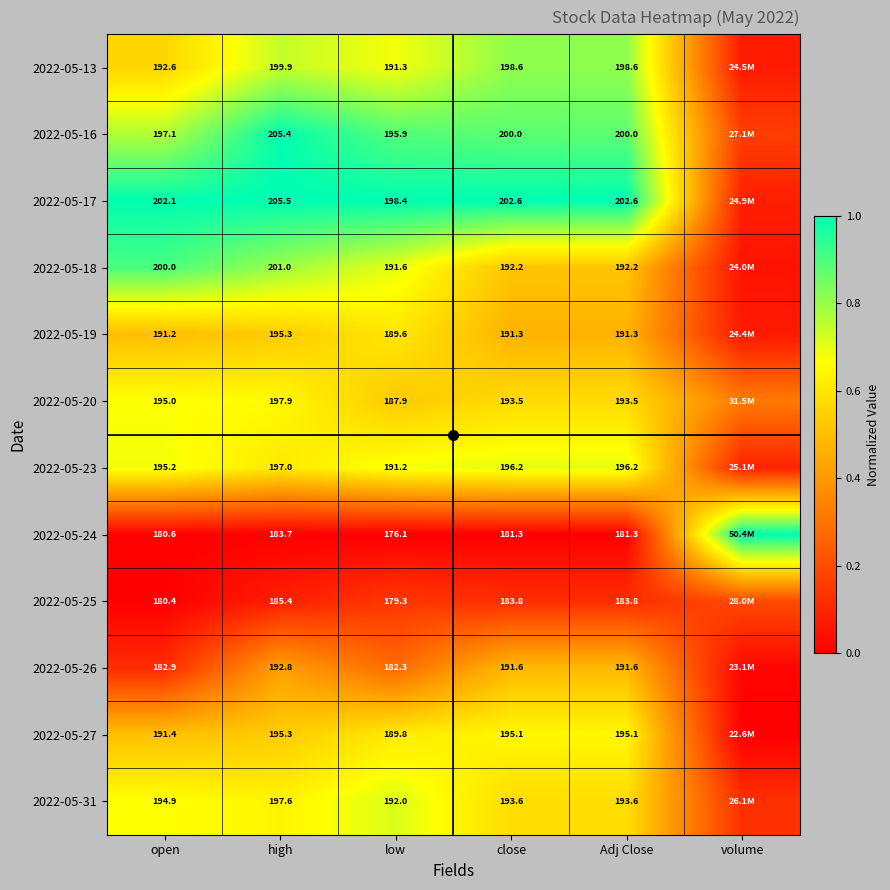

Is the value of 2022-05-17 at close greater than the value of 2022-05-26 at Adj Close?

Yes